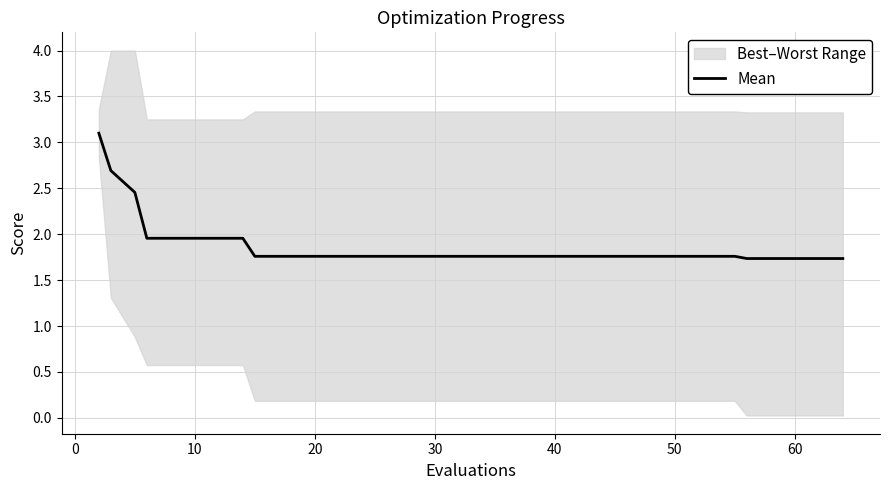

True or false: there are more than 2 points higher than both neighbors.

False